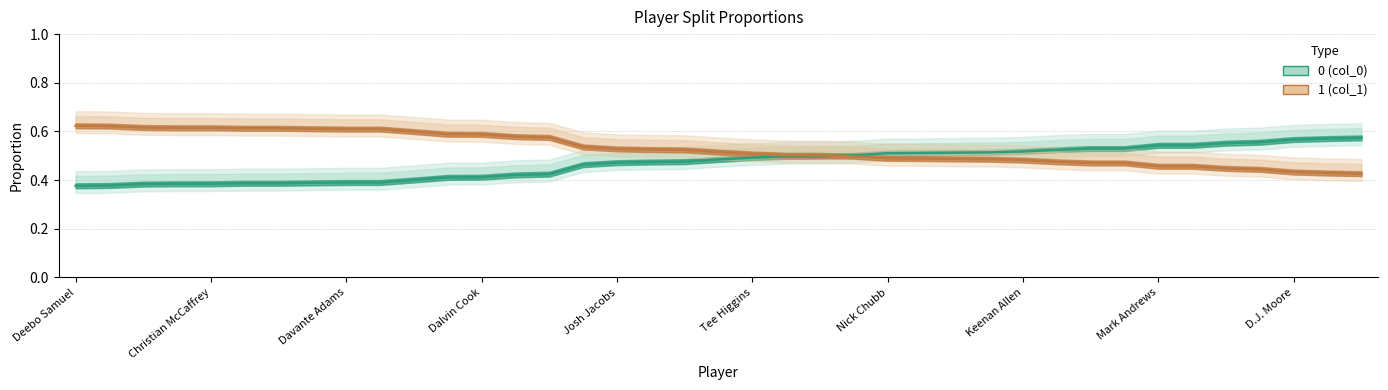

What is the minimum value shown in the chart?

0.4